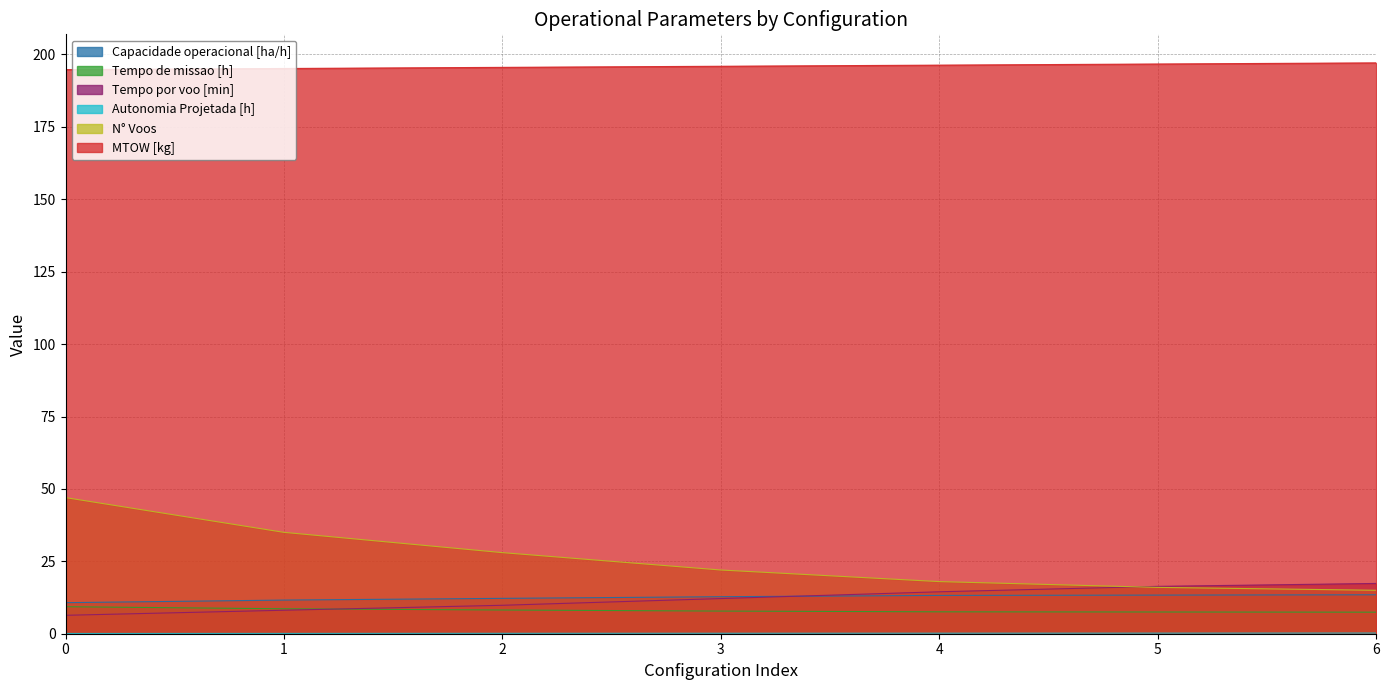

Reading right to left, list all the values displayed in this chart.

Capacidade operacional [ha/h]: 6=13.4	5=13.3	4=13.2	3=12.8	2=12.2	1=11.6	0=10.7
Tempo de missao [h]: 6=7.4	5=7.5	4=7.6	3=7.8	2=8.2	1=8.6	0=9.3
Tempo por voo [min]: 6=17.4	5=16.4	4=14.5	3=12.1	2=9.8	1=8.1	0=6.4
Autonomia Projetada [h]: 6=0.2	5=0.2	4=0.2	3=0.2	2=0.1	1=0.1	0=0.1
N° Voos: 6=15.0	5=16.0	4=18.0	3=22.0	2=28.0	1=35.0	0=47.0
MTOW [kg]: 6=197.1	5=196.7	4=196.3	3=195.9	2=195.6	1=195.2	0=194.8